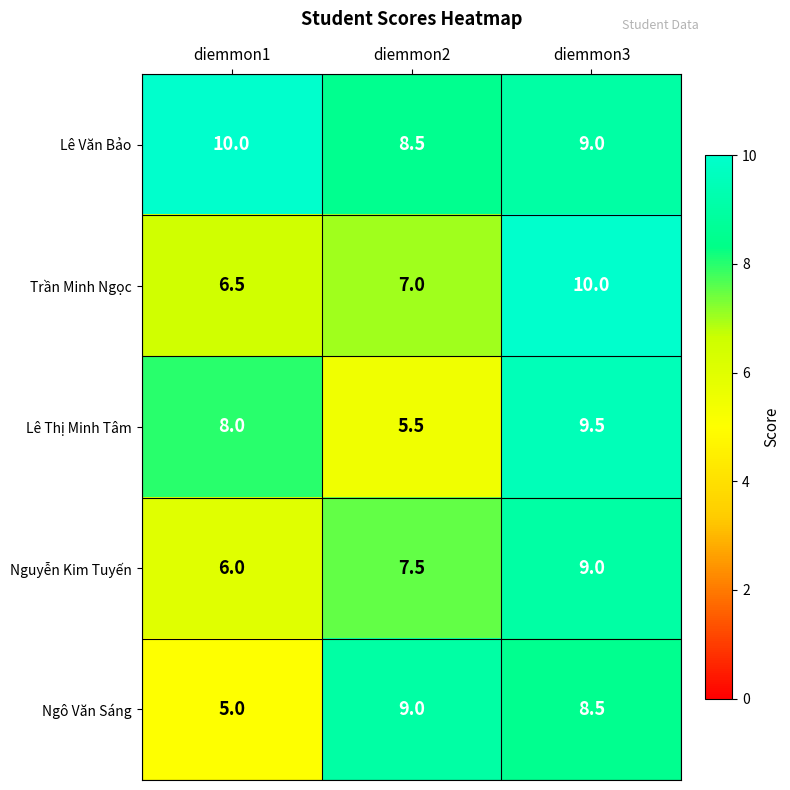

How many series are shown in this chart?

5